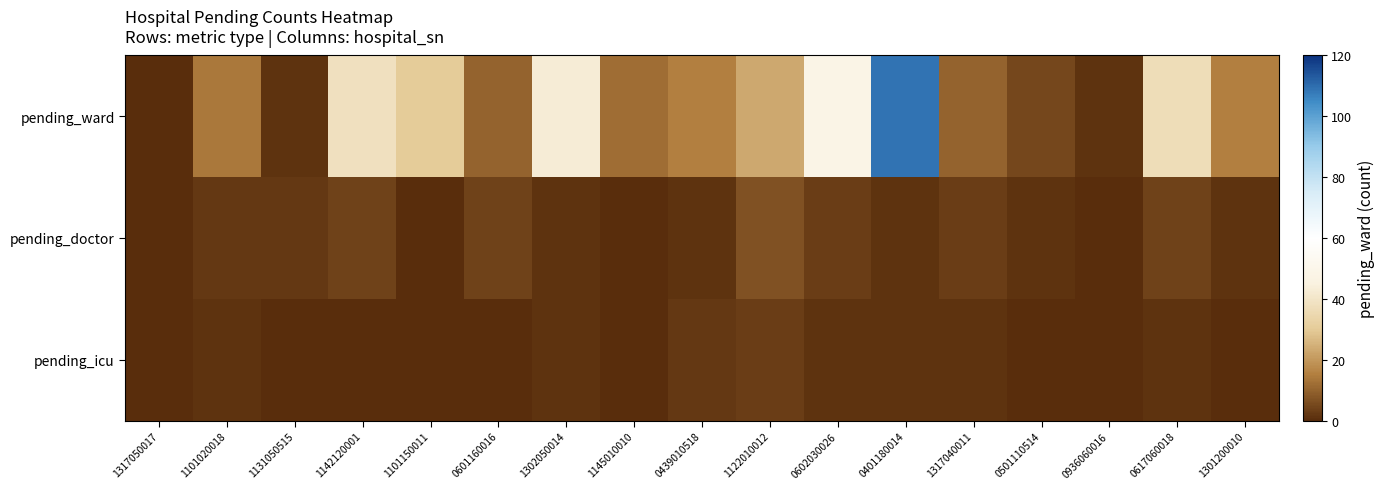

What is the total value across all series at 1101020018?

17